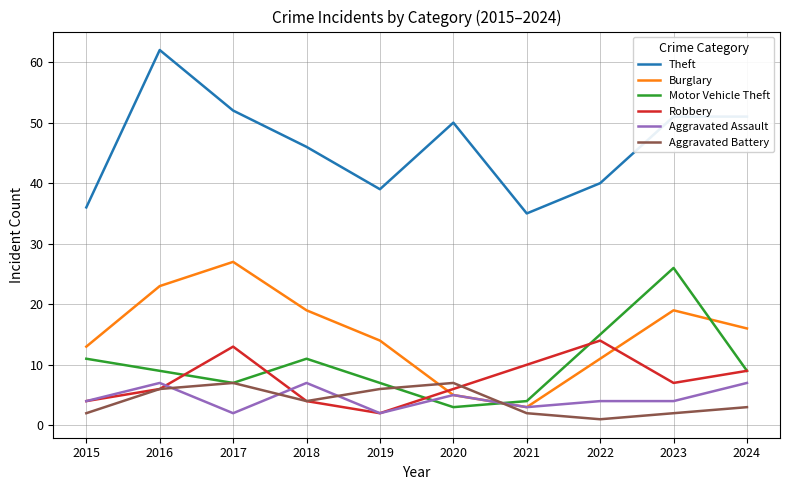

How many lines are shown in the chart?

6